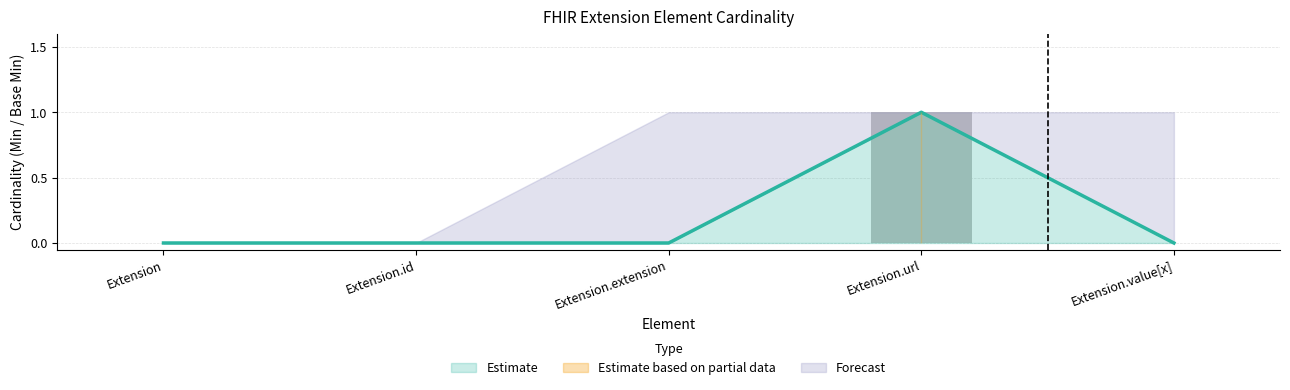

Reading left to right, what are all the values shown in this chart?

Min: Extension=0	Extension.id=0	Extension.extension=0	Extension.url=1	Extension.value[x]=0
Base Min: Extension=0	Extension.id=0	Extension.extension=0	Extension.url=1	Extension.value[x]=0